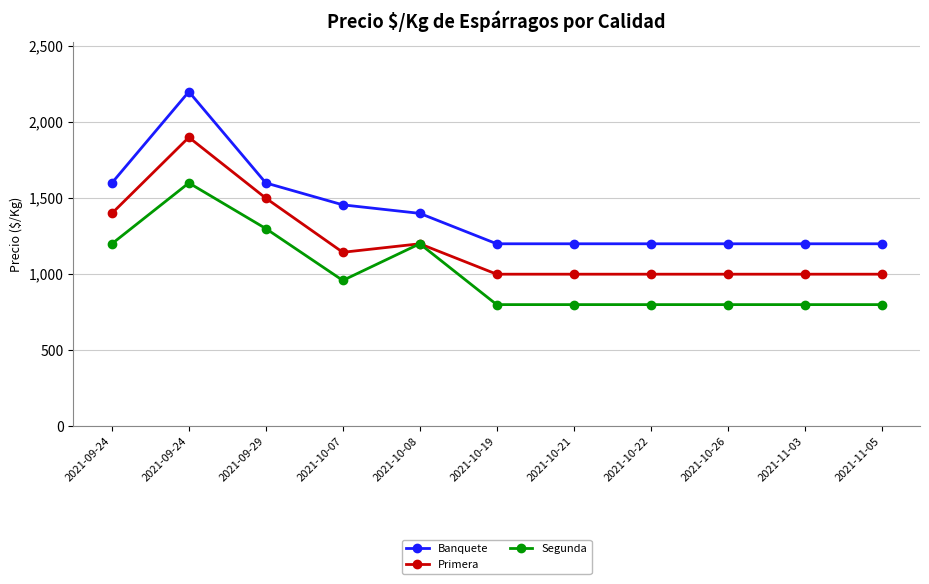

Does the chart have visible grid lines?

Yes